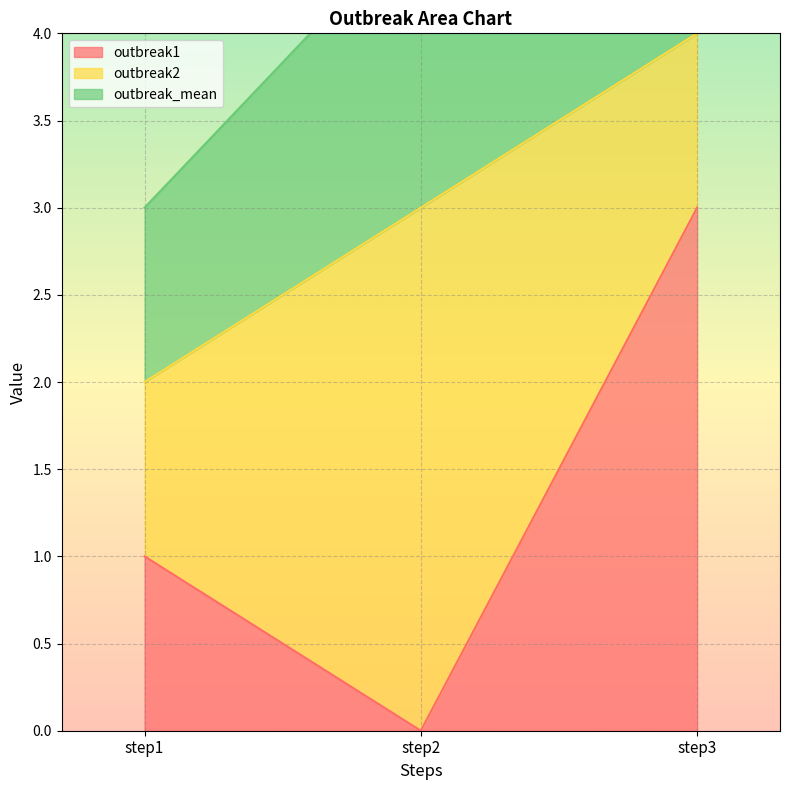

What is the sum of all outbreak1 values?

4